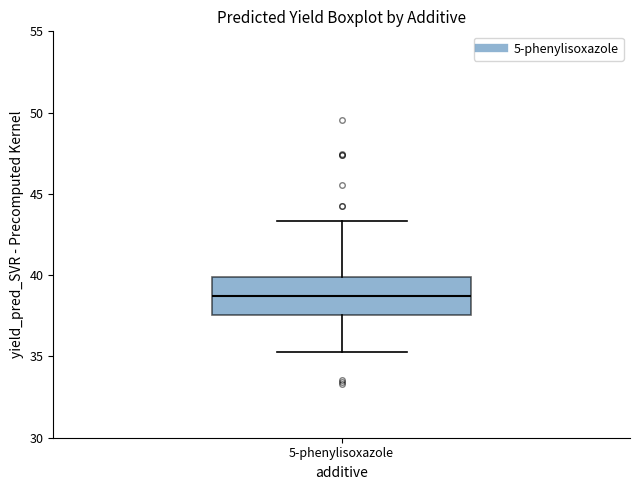

Read this box plot against the y-axis: the position of the median line, the range covered by the box, and the ends of both whiskers. The values are not printed on the chart, so give them approximately, as read against the axis.

median 38.5, box 37.5 to 40.0, whiskers 35.5 to 43.5